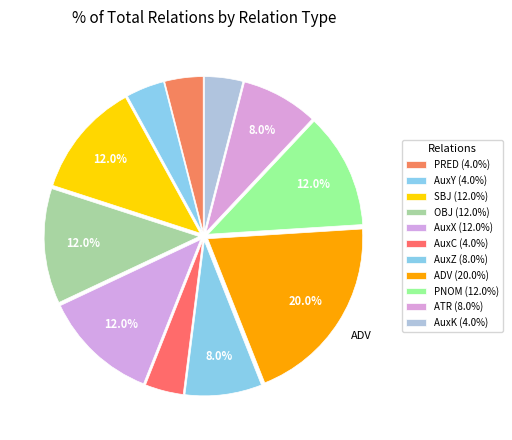

Do PRED and PNOM together represent more than half of the pie?

No